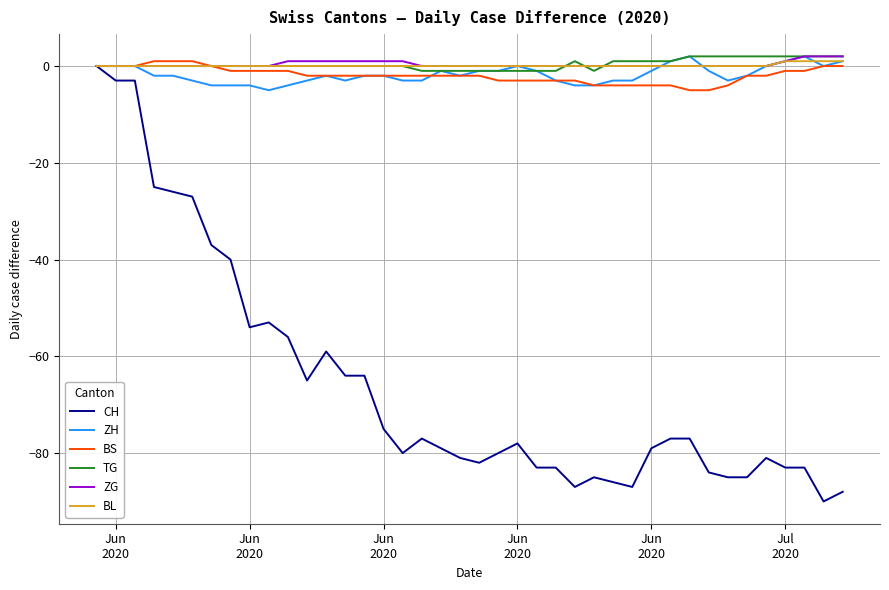

Which series has the widest spread of values?

CH